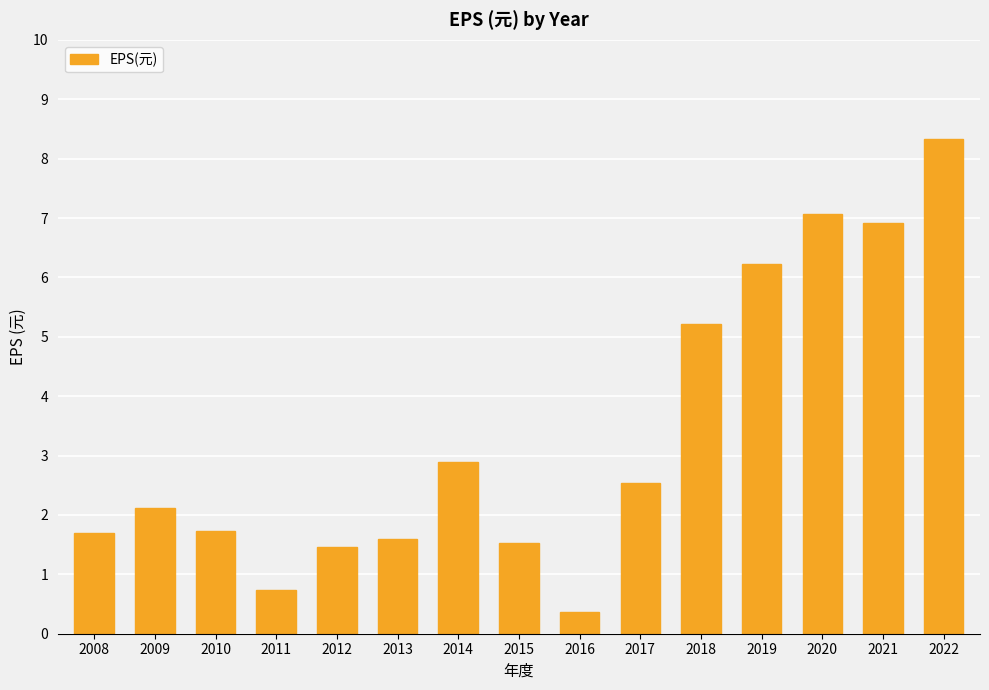

How many distinct data groups are displayed?

1